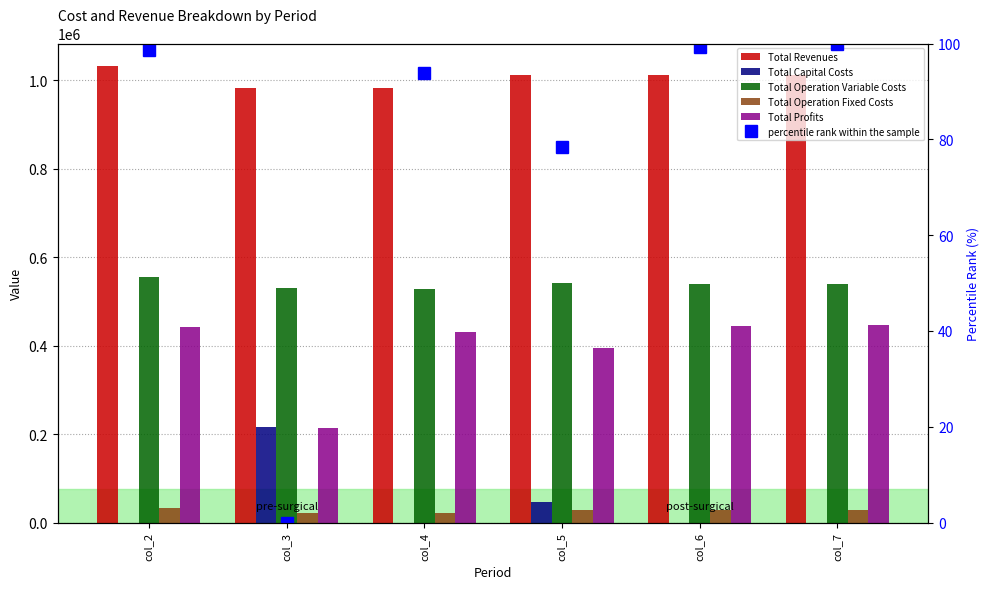

How many series are shown in this chart?

6